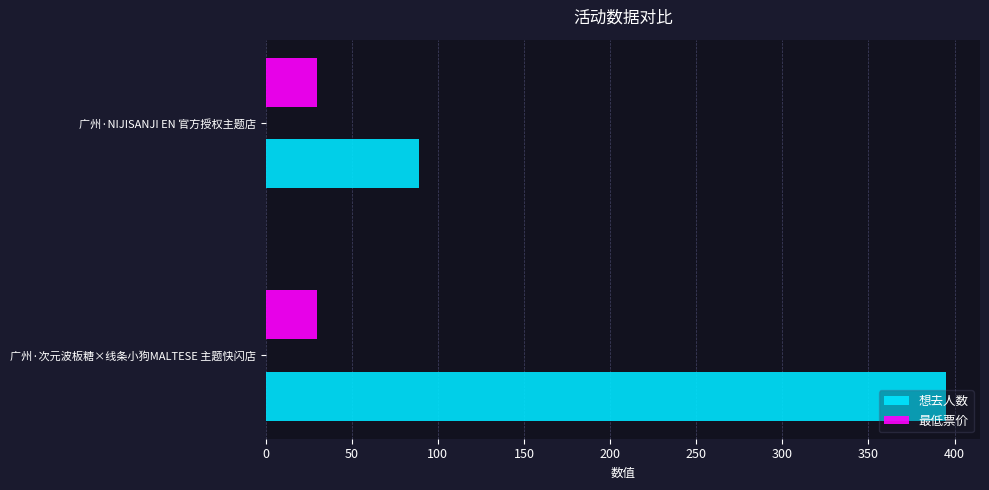

Which series has the largest total across all categories?

想去人数